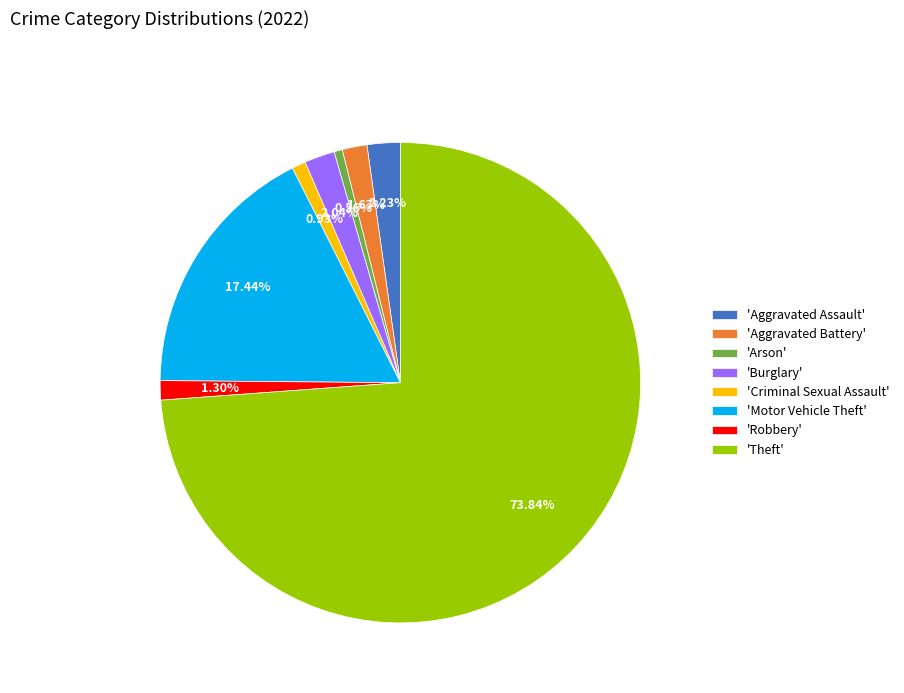

Do 'Arson' and 'Aggravated Battery' together represent more than half of the pie?

No